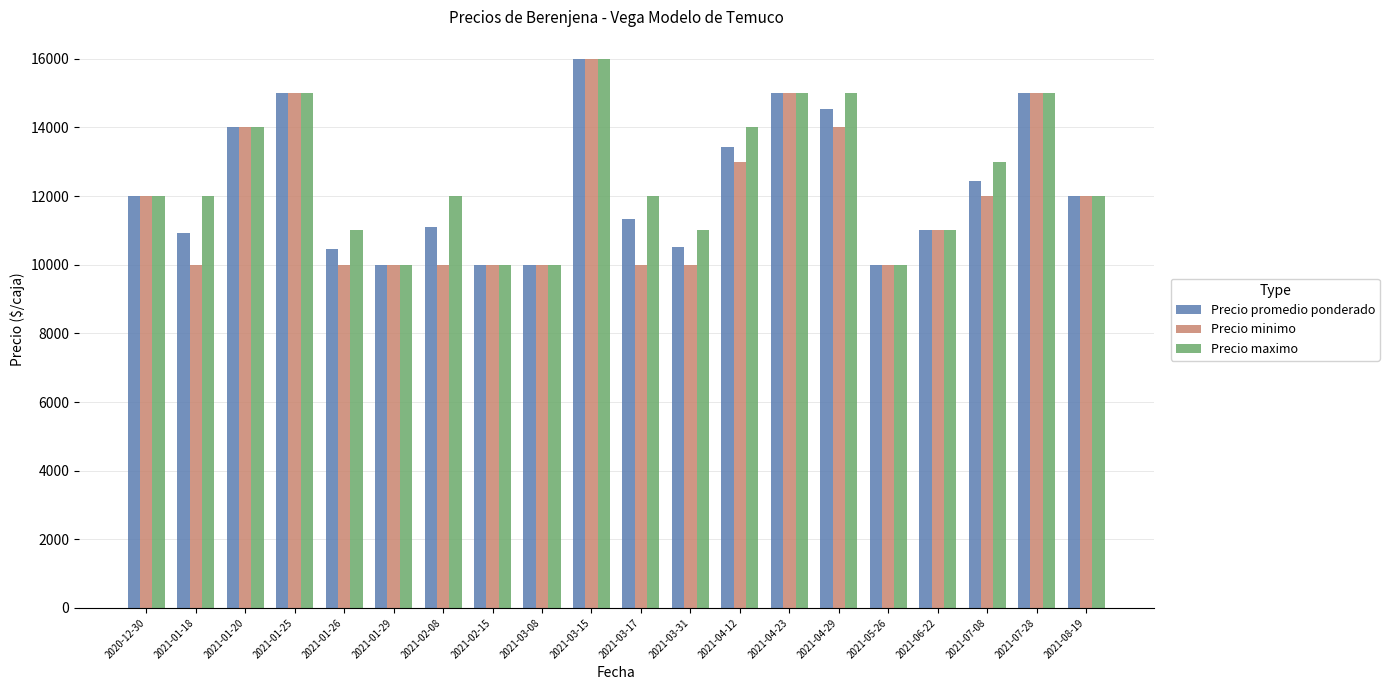

True or false: Precio maximo has a value of 2551 at 2021-03-17.

False